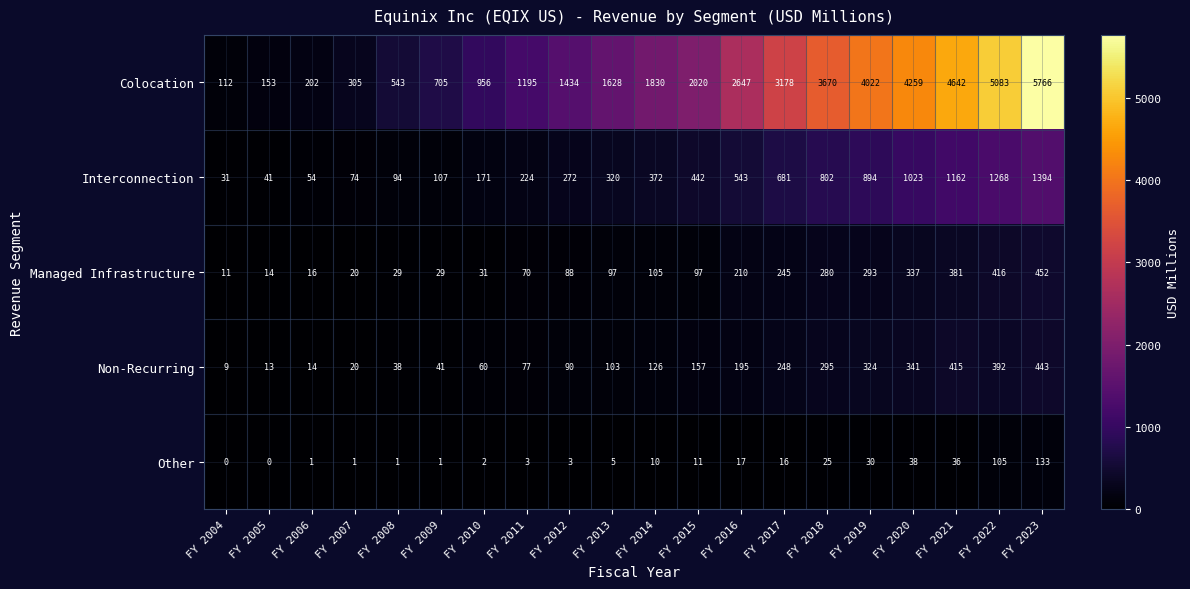

At which label is Other closest to 66?

FY 2020